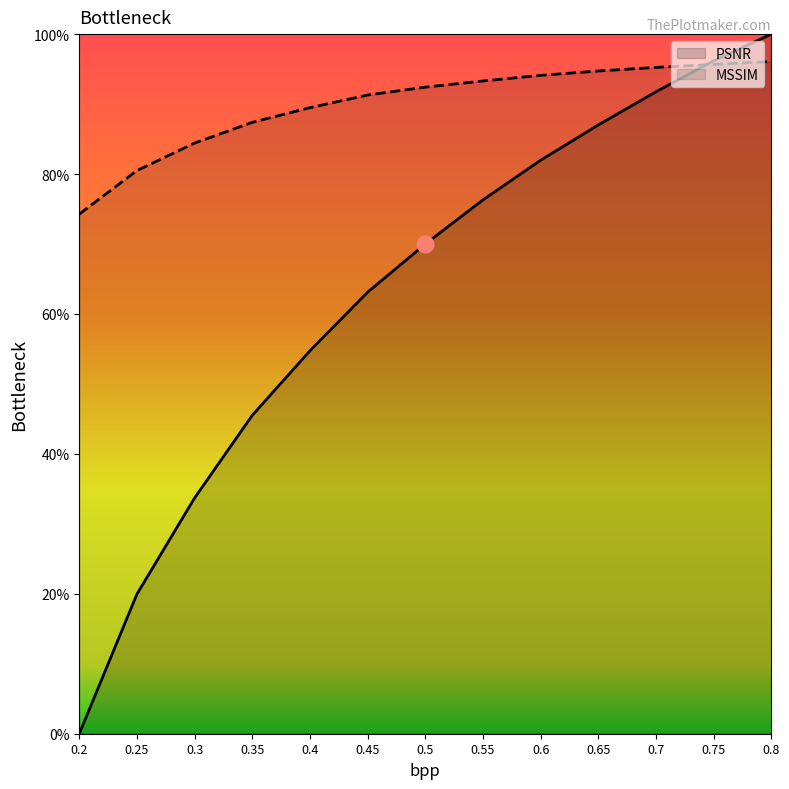

Rank the series at 0.4 from highest to lowest value.

MSSIM_scaled, PSNR